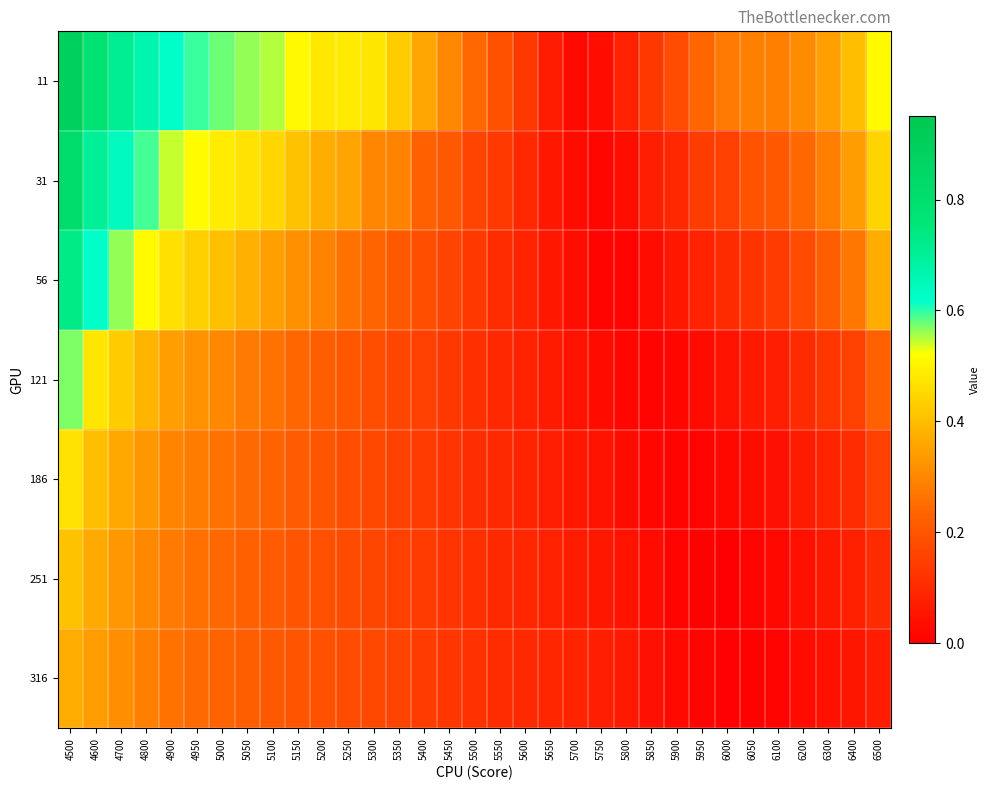

Between 5550 and 5950, which is larger?

5950